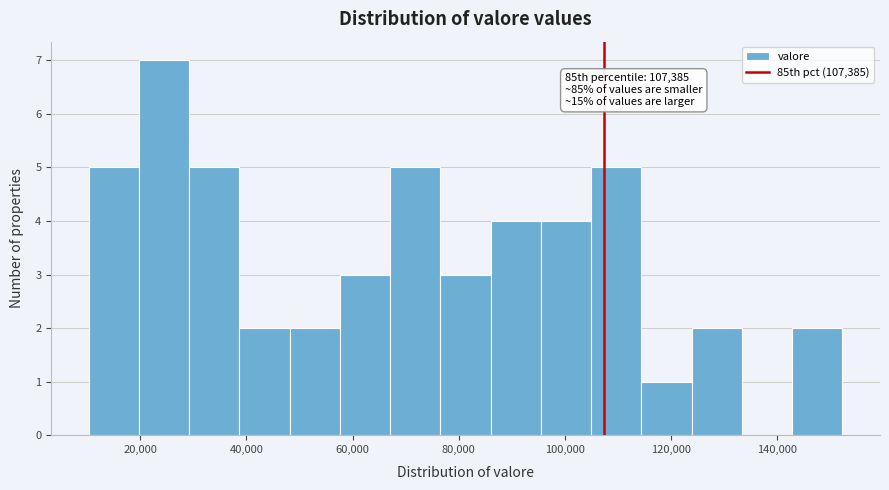

Over which range of the x-axis is the bar tallest?

20000 to 30000